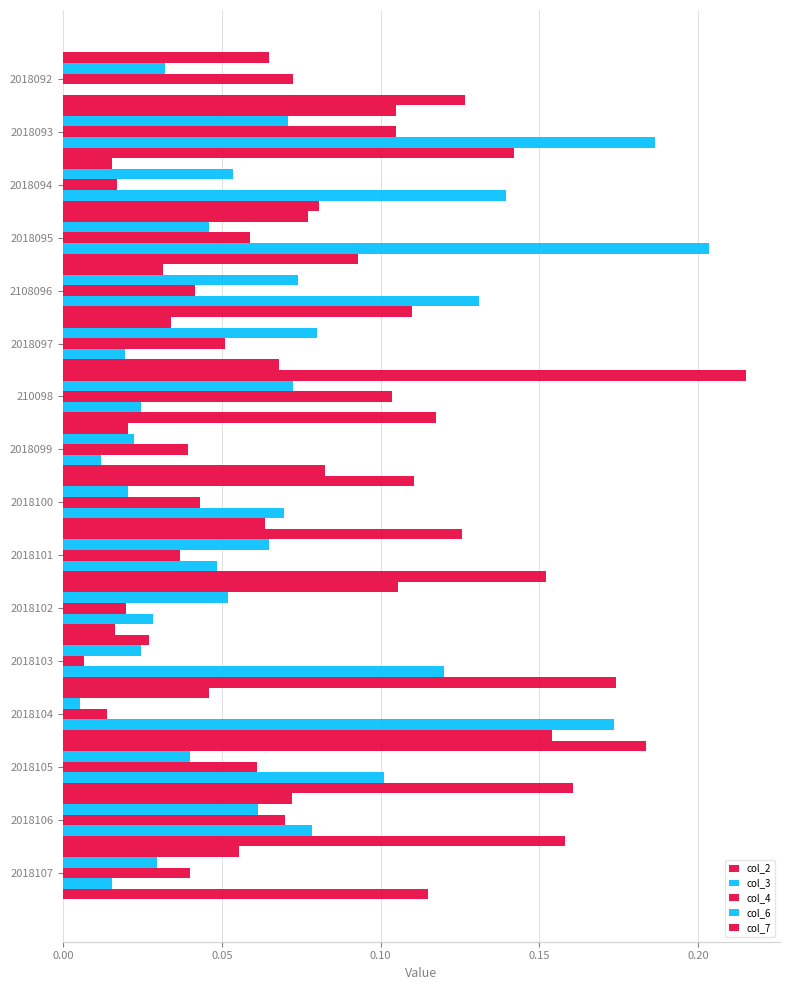

Count the number of categories in the chart.

16